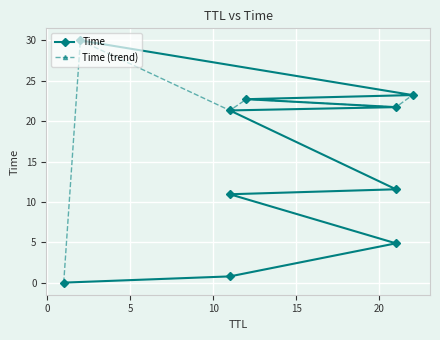

Which label corresponds to the smallest value in the chart?

1